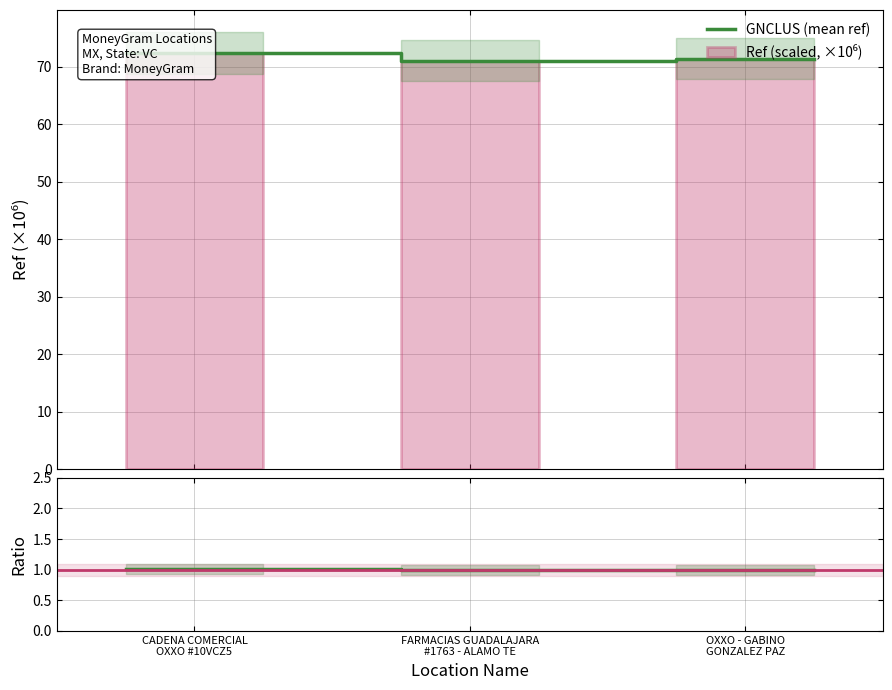

Rank the categories by value from highest to lowest.

CADENA COMERCIAL OXXO #10VCZ5, OXXO - GABINO GONZALEZ PAZ, FARMACIAS GUADALAJARA #1763 - ALAMO TE